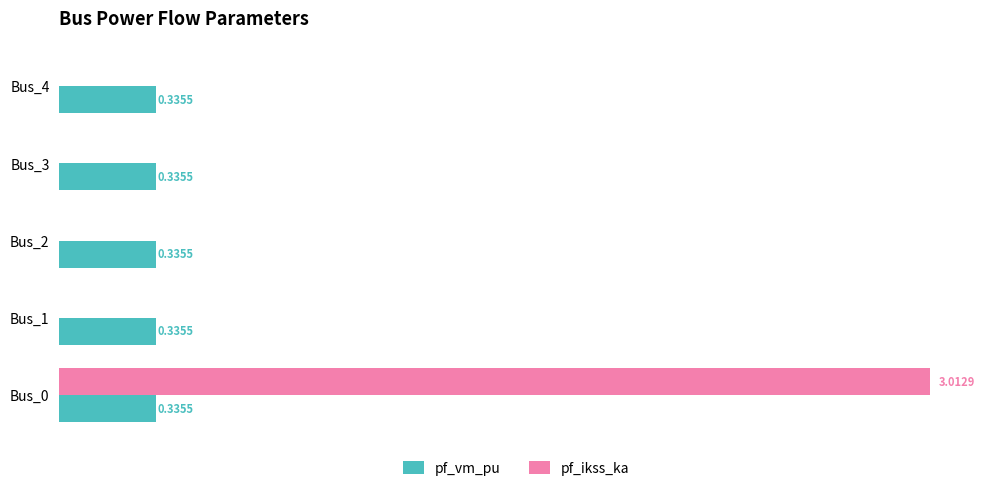

Is the value of pf_ikss_ka at Bus_4 greater than the value of pf_vm_pu at Bus_2?

No